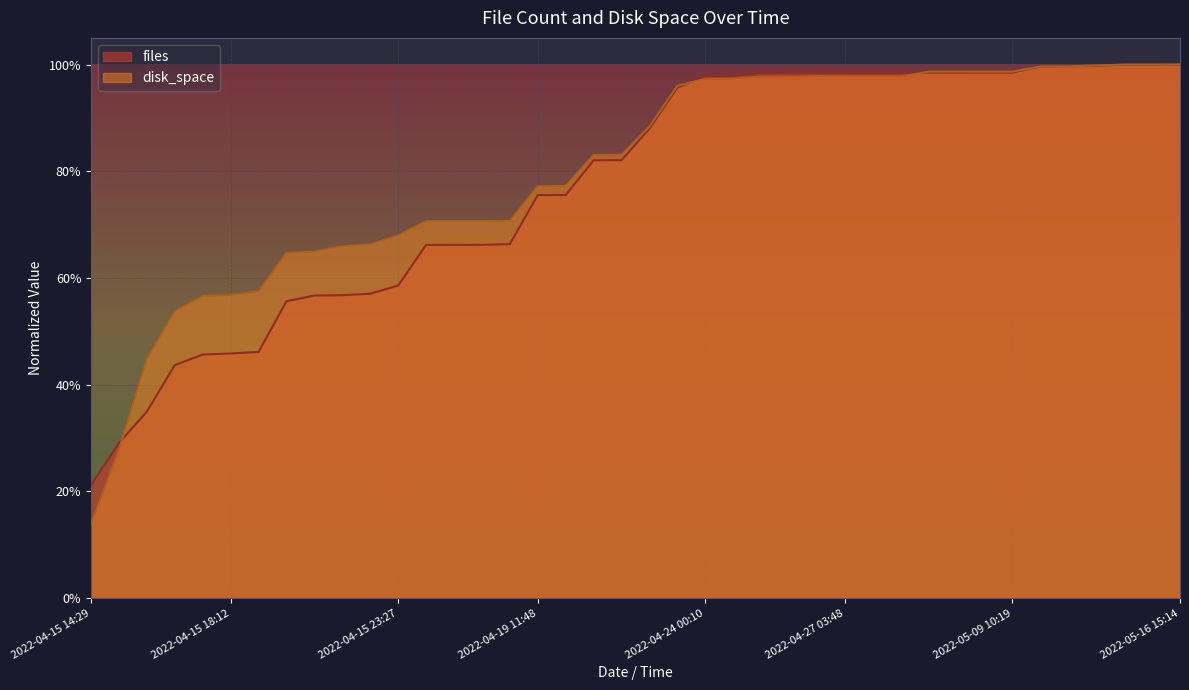

What is the sum of the files values at 2022-04-15 20:56 and 2022-04-15 14:29?

0.8